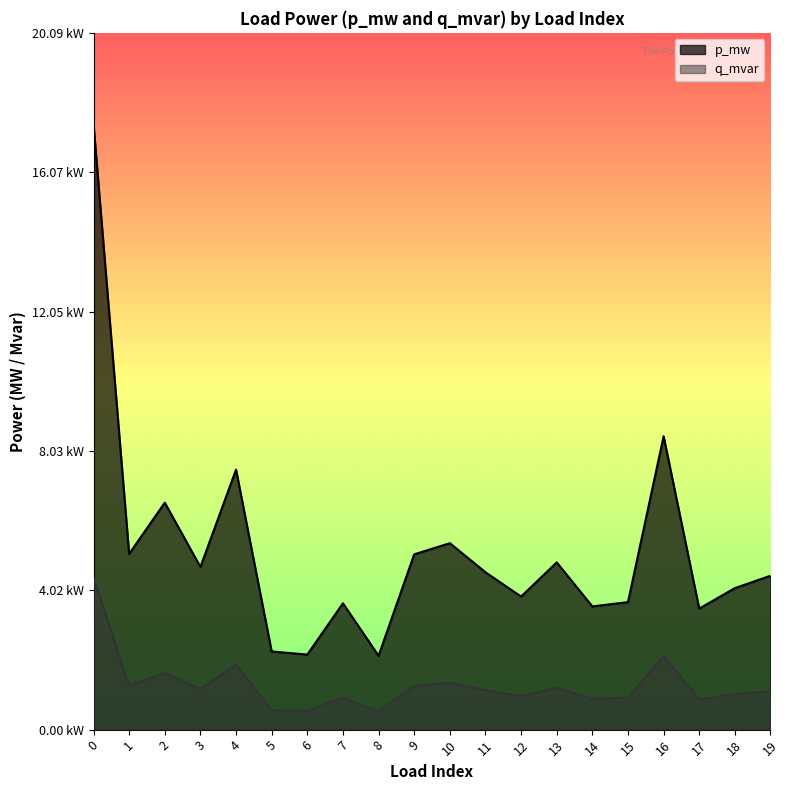

What are all the series names shown in the legend?

p_mw, q_mvar